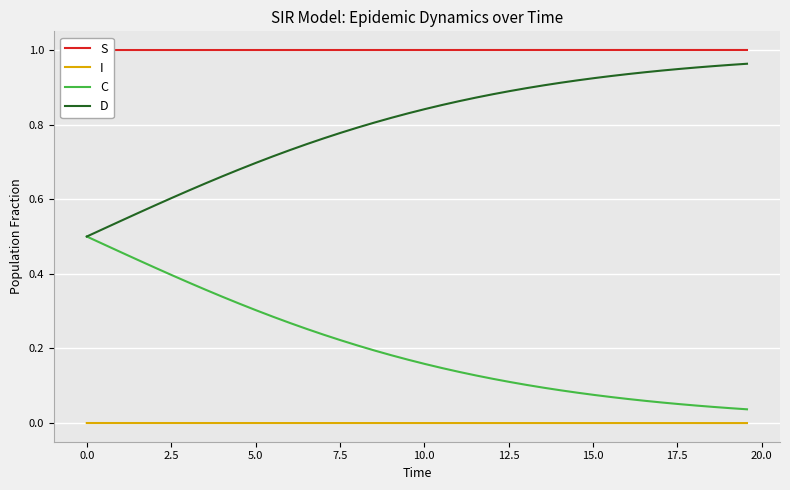

True or false: I and D intersect in this chart.

False